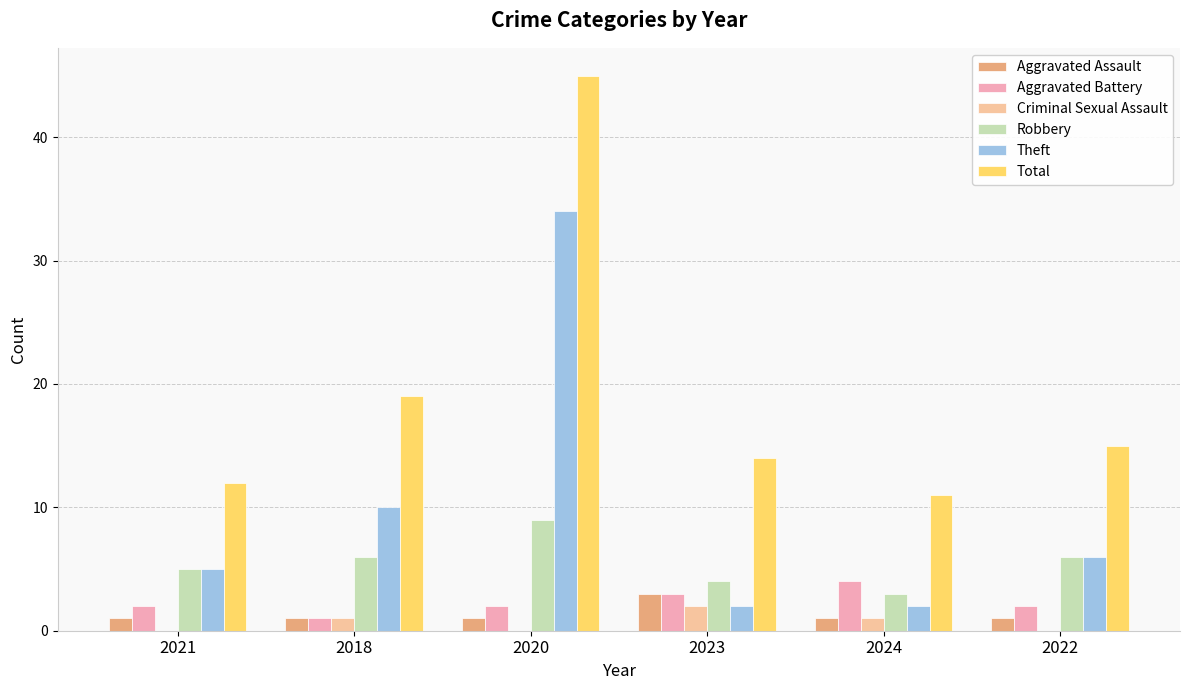

What is the total value across all series at 2018?

38